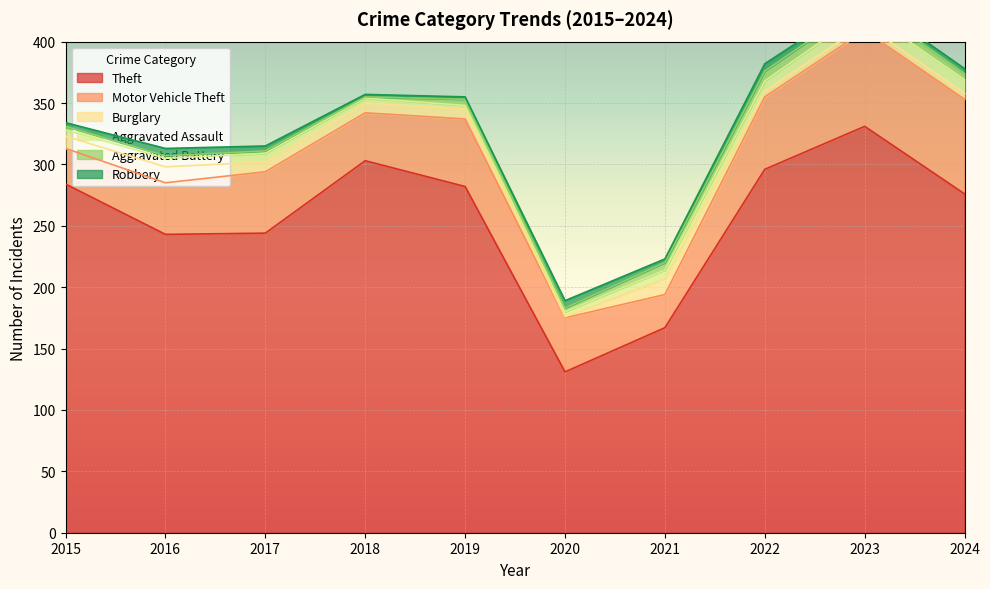

Reading left to right, extract all data points from this chart.

Theft: 284	243	244	303	282	131	167	296	331	276
Motor Vehicle Theft: 29	42	50	39	55	44	27	59	78	77
Burglary: 10	13	8	8	8	1	13	5	5	5
Aggravated Assault: 5	7	7	4	3	4	7	8	11	11
Aggravated Battery: 3	2	2	1	5	3	6	8	7	5
Robbery: 3	6	4	2	2	6	3	6	3	4